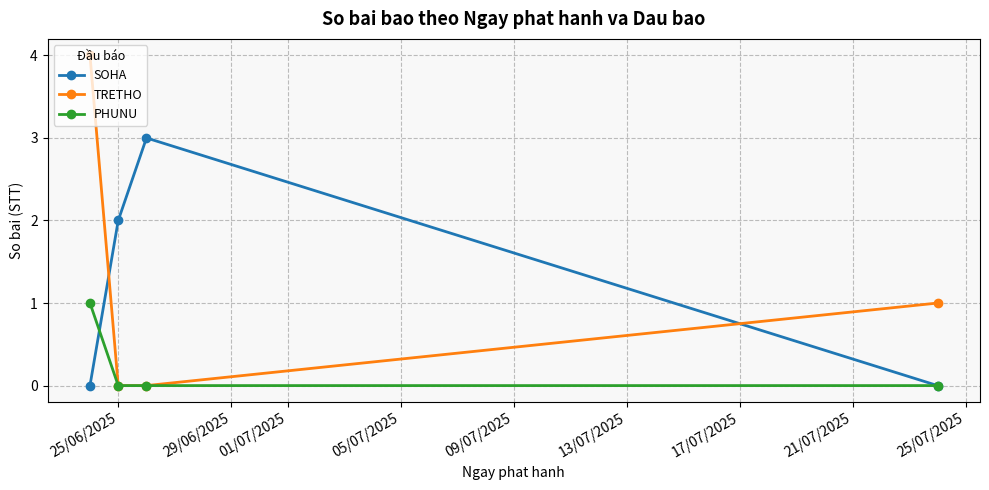

Does the chart display data point markers on the line(s)?

Yes